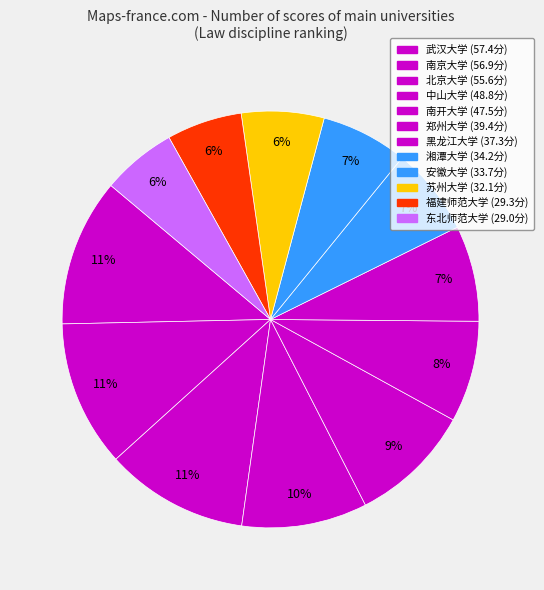

What is the total percentage of 湘潭大学 and 东北师范大学?

12.6%